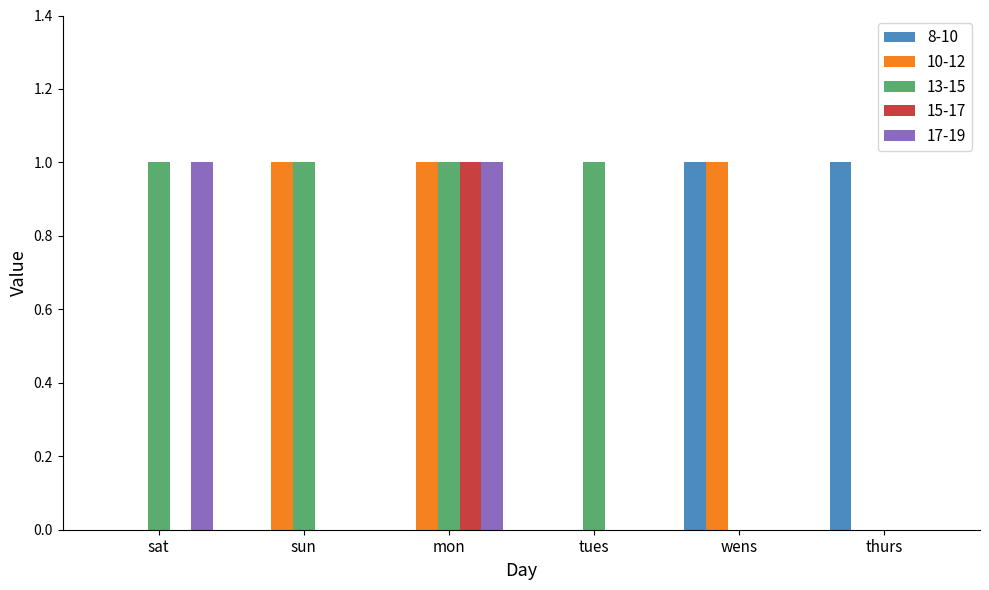

At which category is the sum across all series the highest?

mon